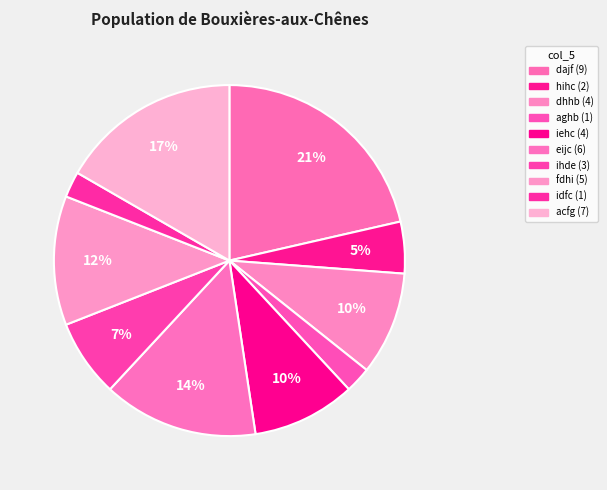

How many slices are in this pie chart?

10